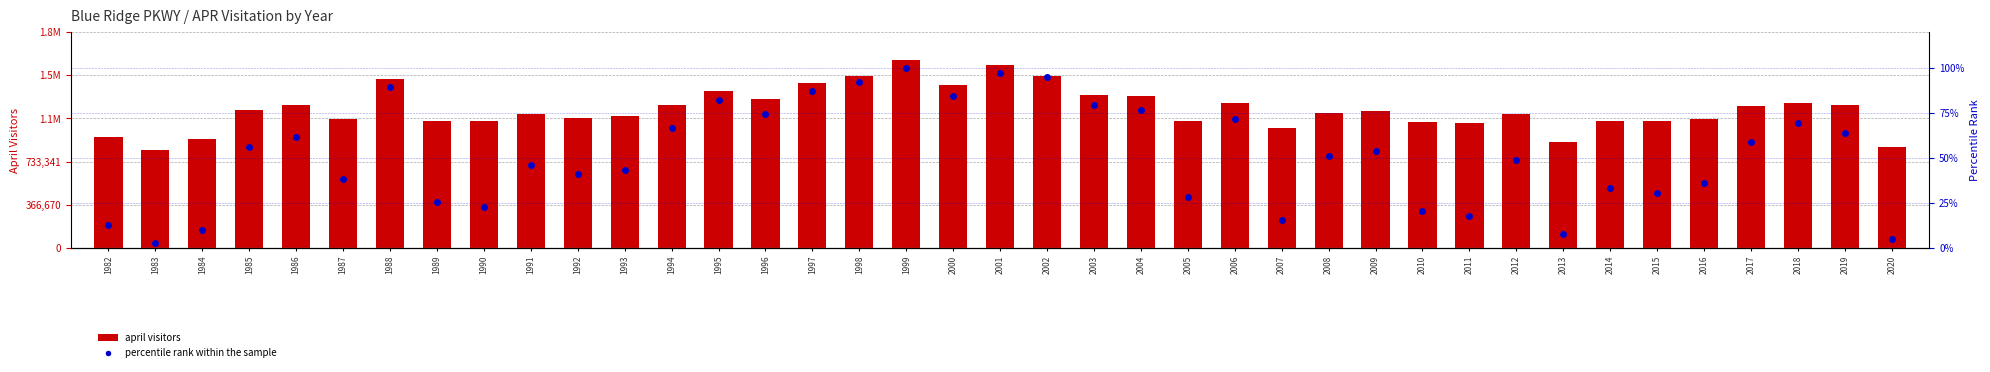

The value of april visitors at 2017 is 1208278.0. True or false?

True